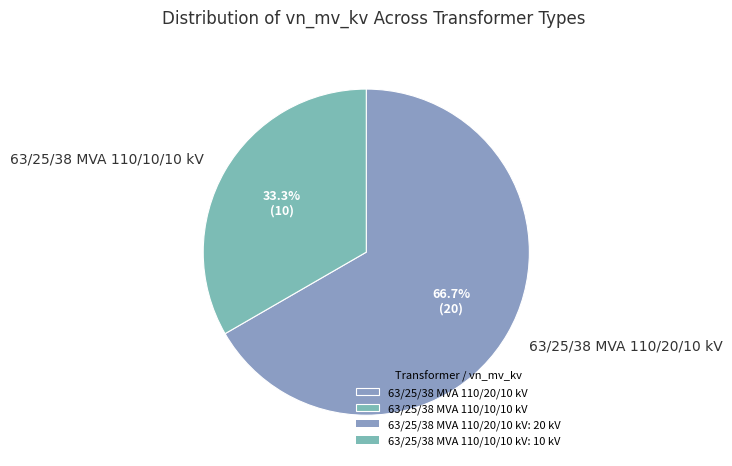

What is the smallest slice in the pie chart?

63/25/38 MVA 110/10/10 kV